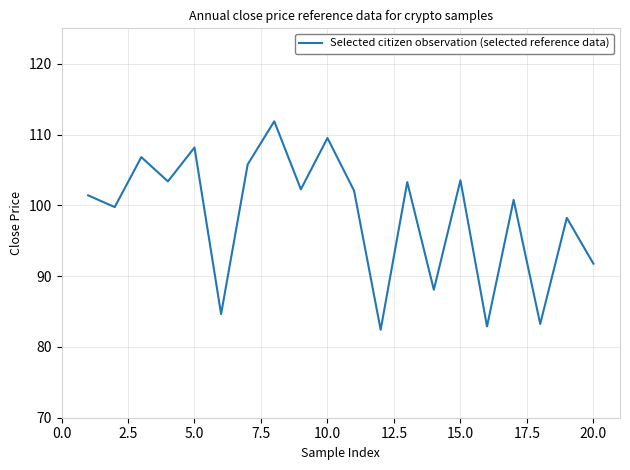

What is the smallest value displayed?

82.4